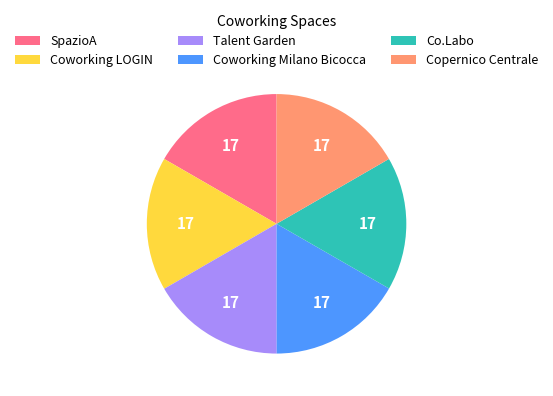

True or false: SpazioA accounts for 10% of the total.

False